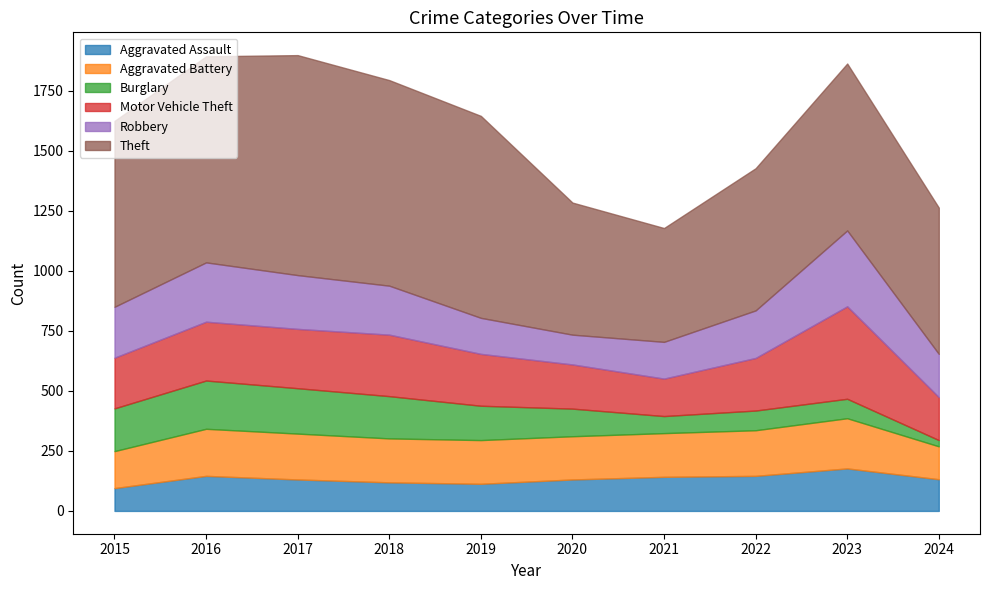

Which has a higher value, 2024 or 2022?

2022